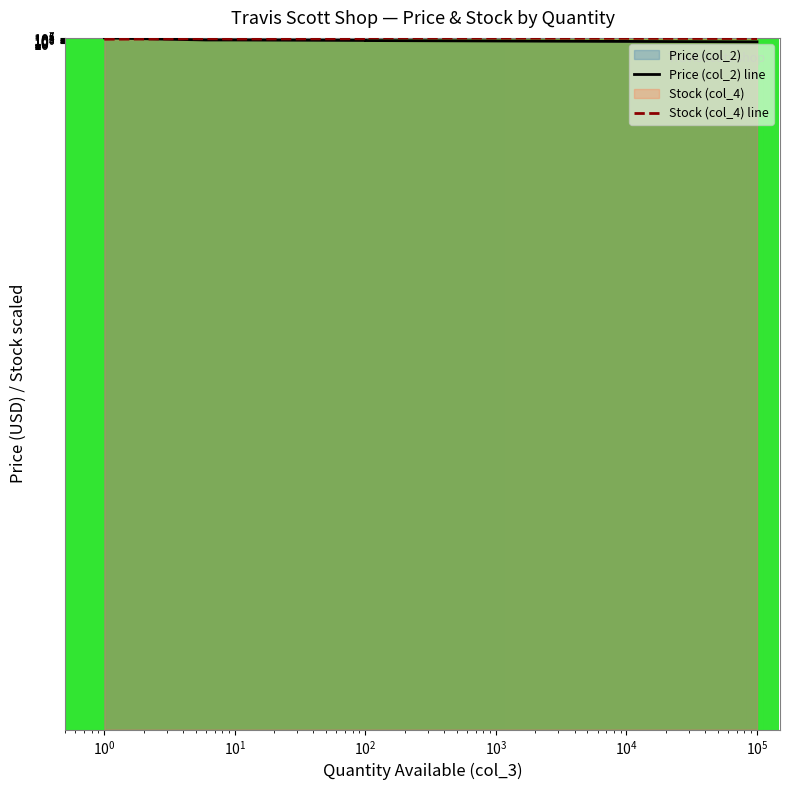

How many lines are shown in the chart?

2